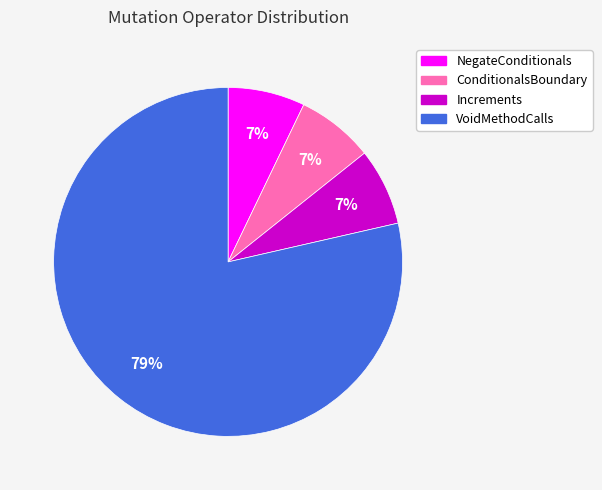

Which category accounts for the majority?

VoidMethodCalls